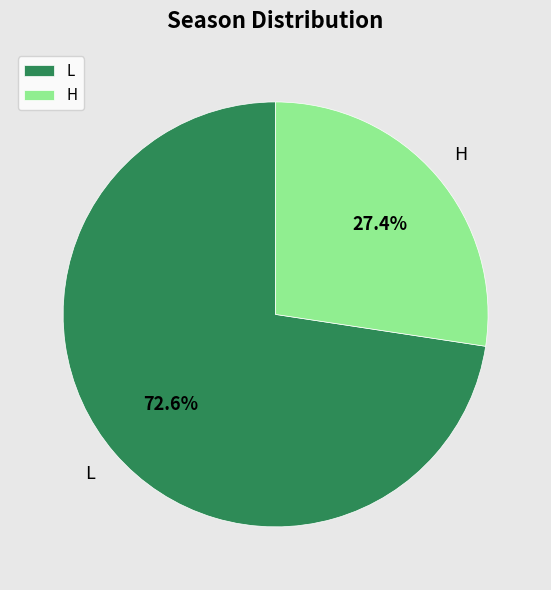

Which category accounts for the majority?

L